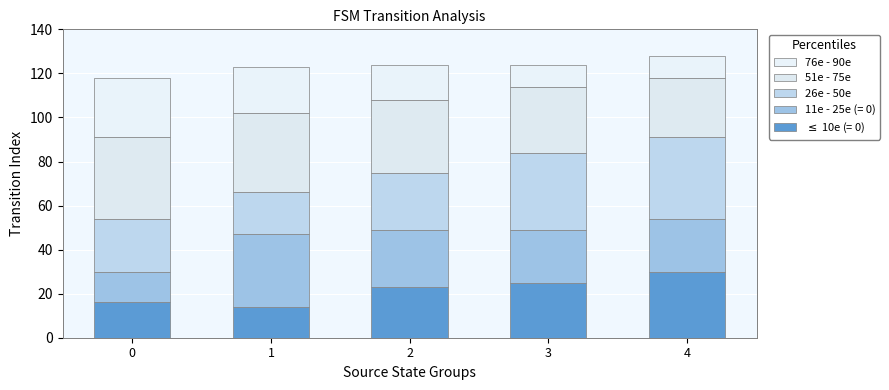

Does the chart contain stacked bars?

Yes